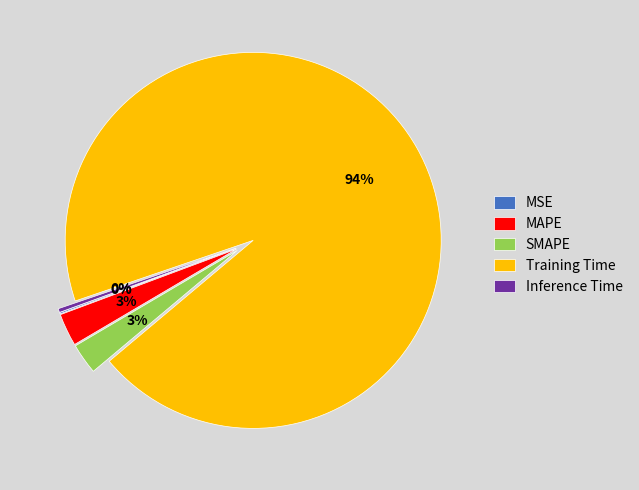

Which slice is the largest?

Training Time